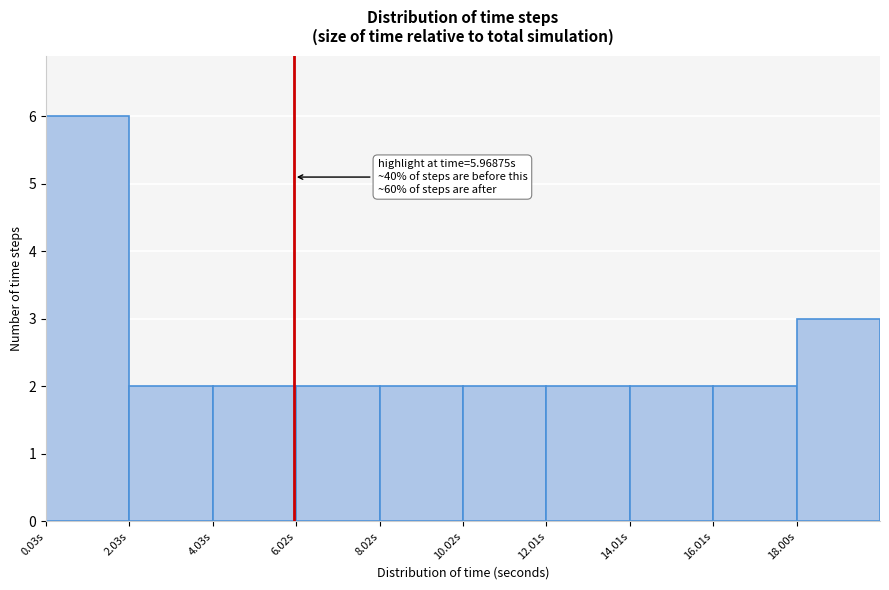

Which range on the x-axis has the tallest bar?

0 to 2